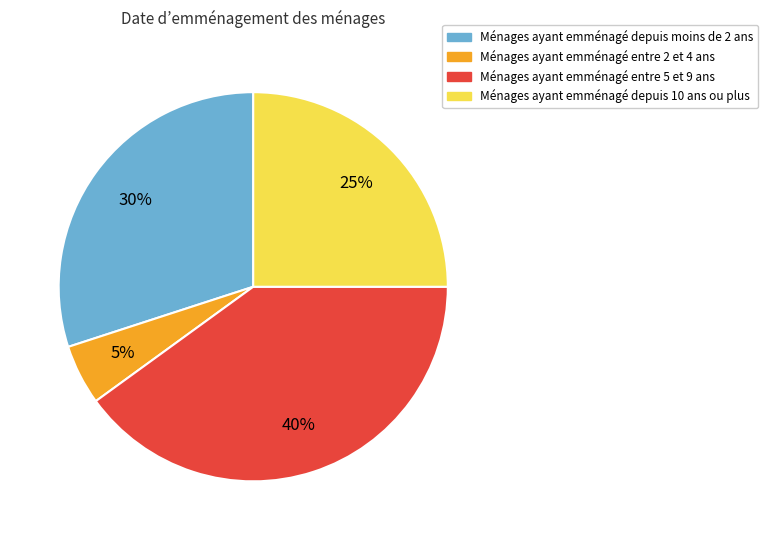

To the nearest percent, what is the average slice percentage?

25%